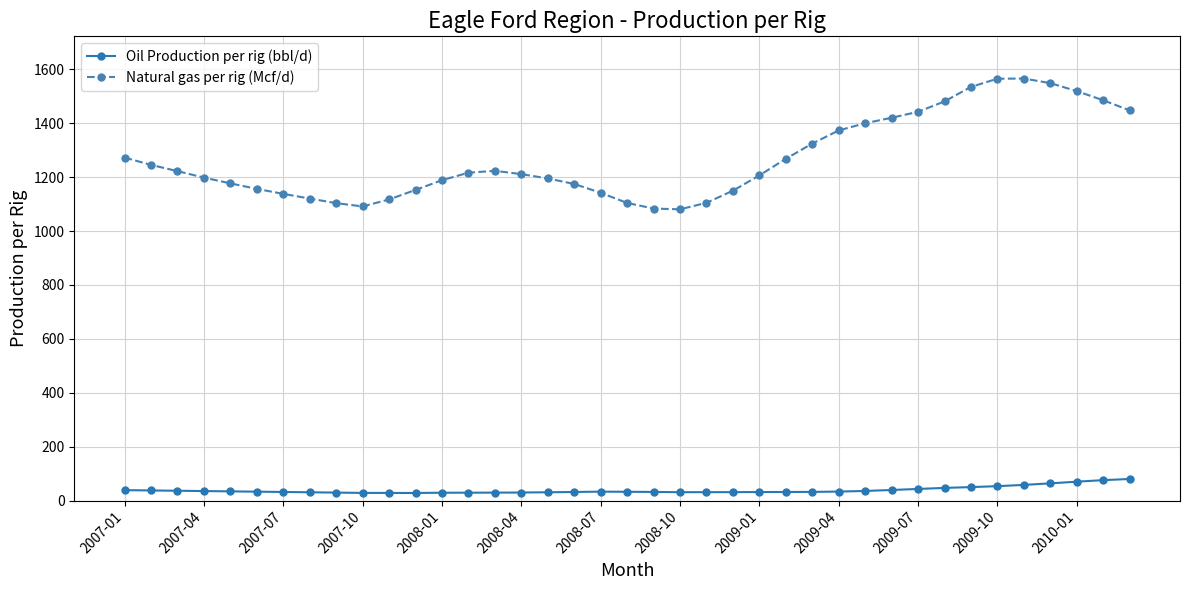

What is the maximum value for Natural gas per rig (Mcf/d)?

1566.0